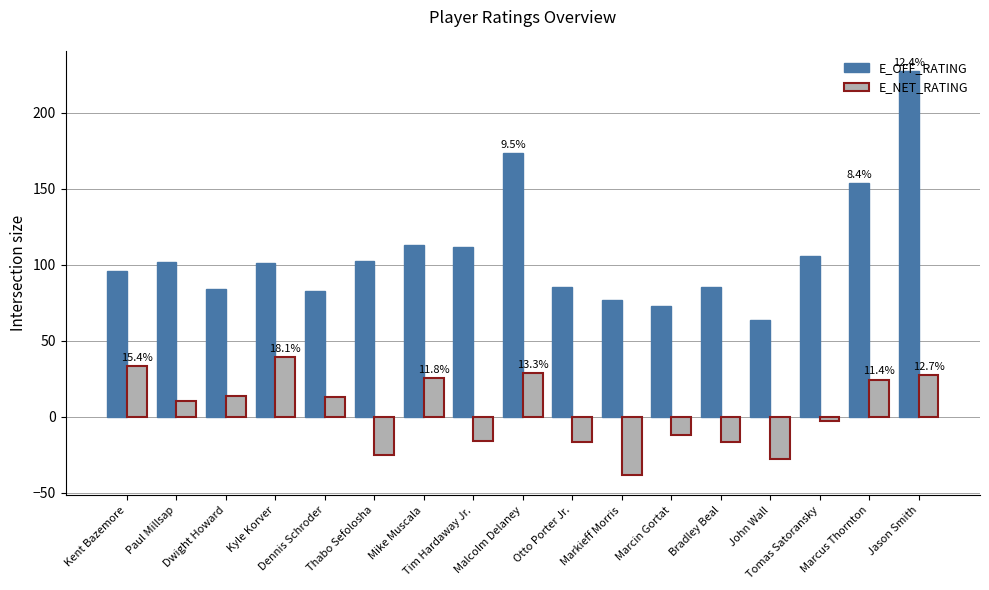

What is the label of the 2nd bar from the left?

Paul Millsap